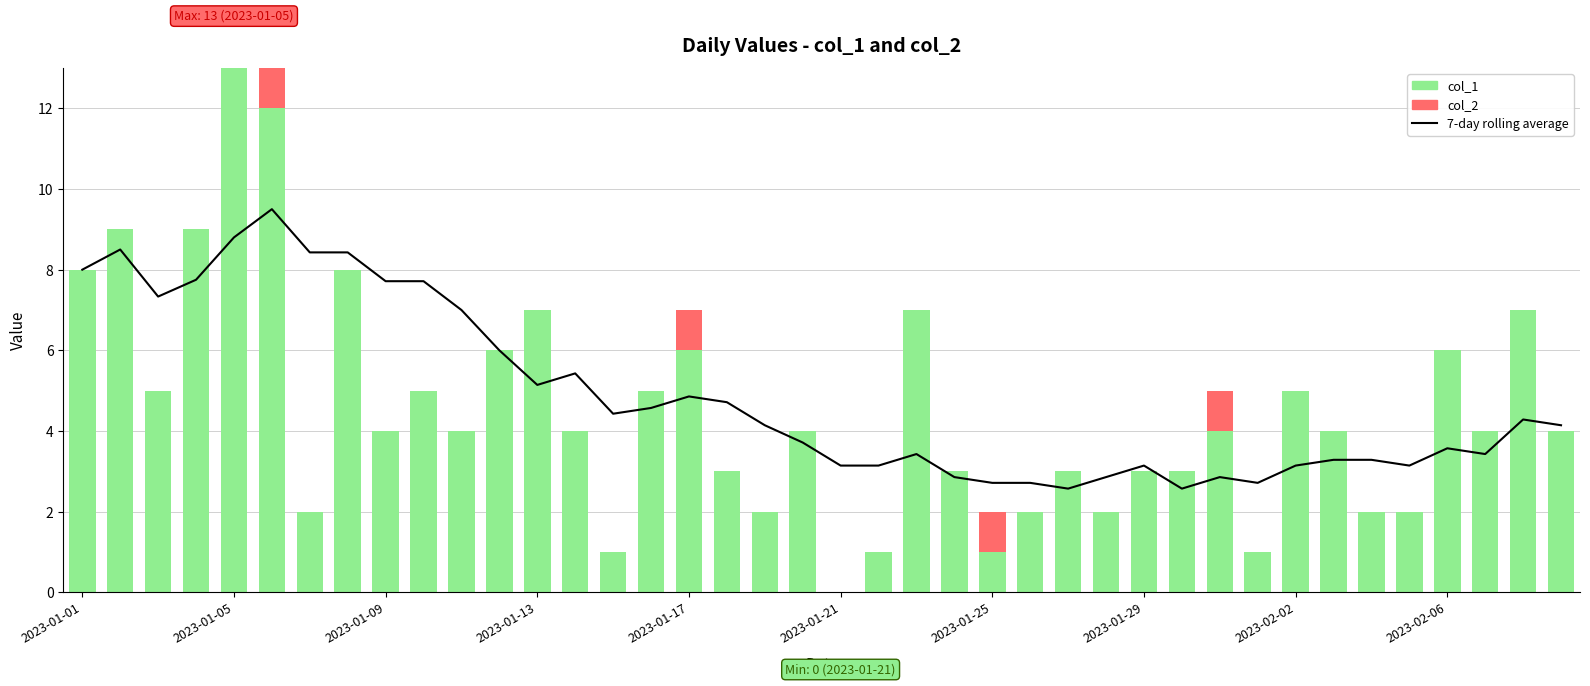

How many positive values does the col_2 series have?

4